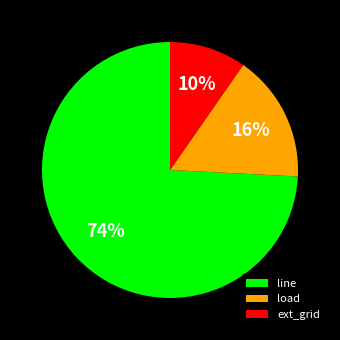

The load slice represents 30% of the pie. True or false?

False